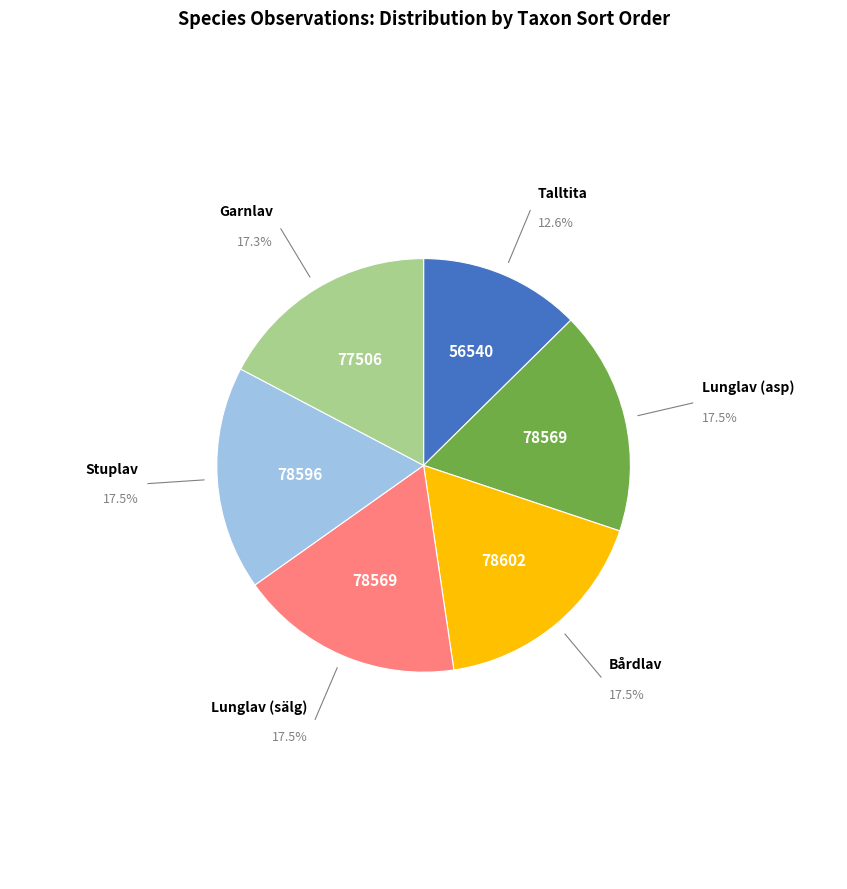

To the nearest percent, what is the average slice percentage?

17%